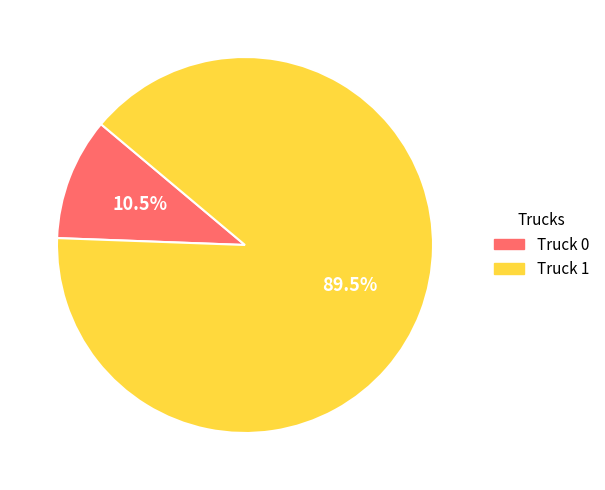

Which slice represents more than half of the pie?

Truck 1